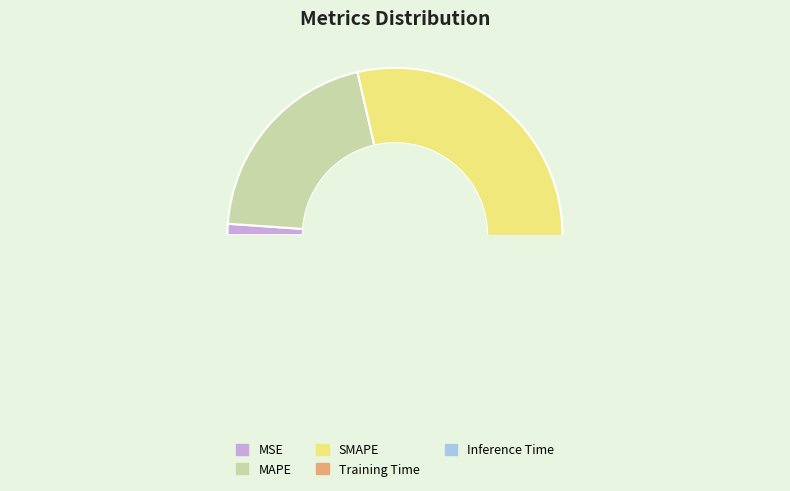

Which category has the biggest portion of the pie?

SMAPE